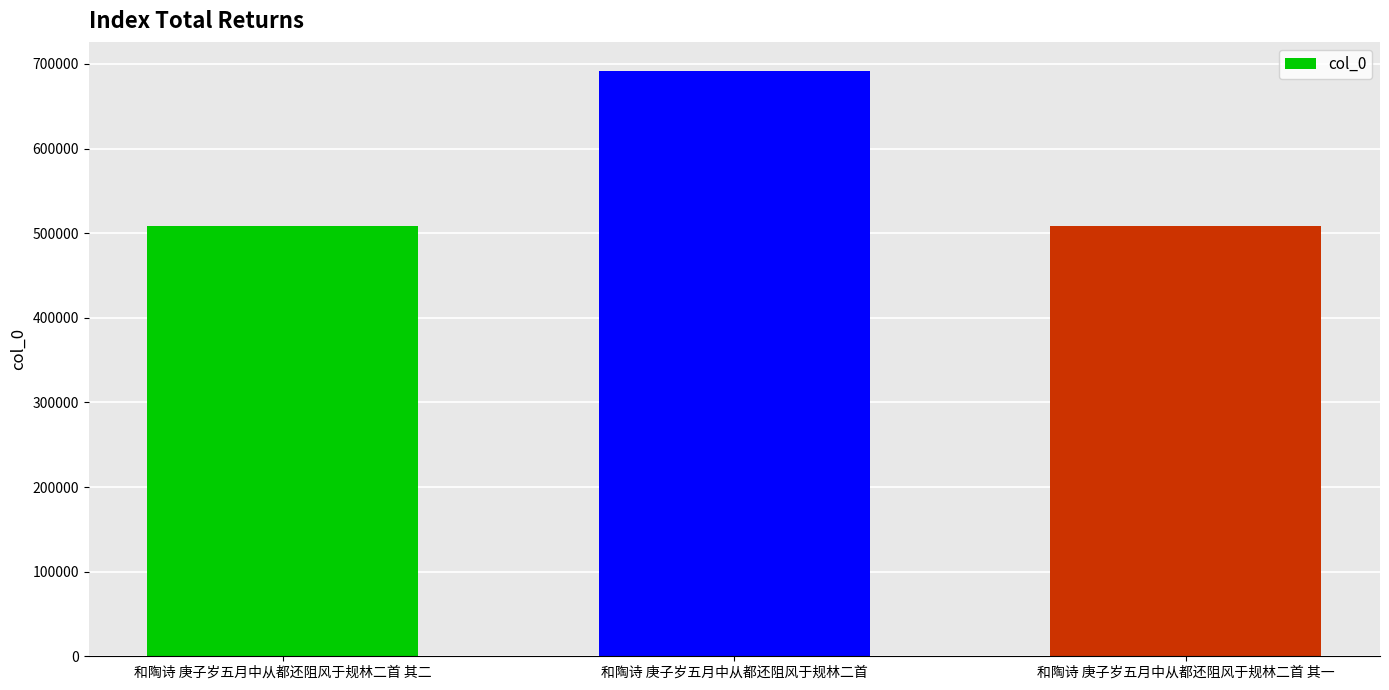

At which label is the value closest to 599928?

和陶诗 庚子岁五月中从都还阻风于规林二首 其二